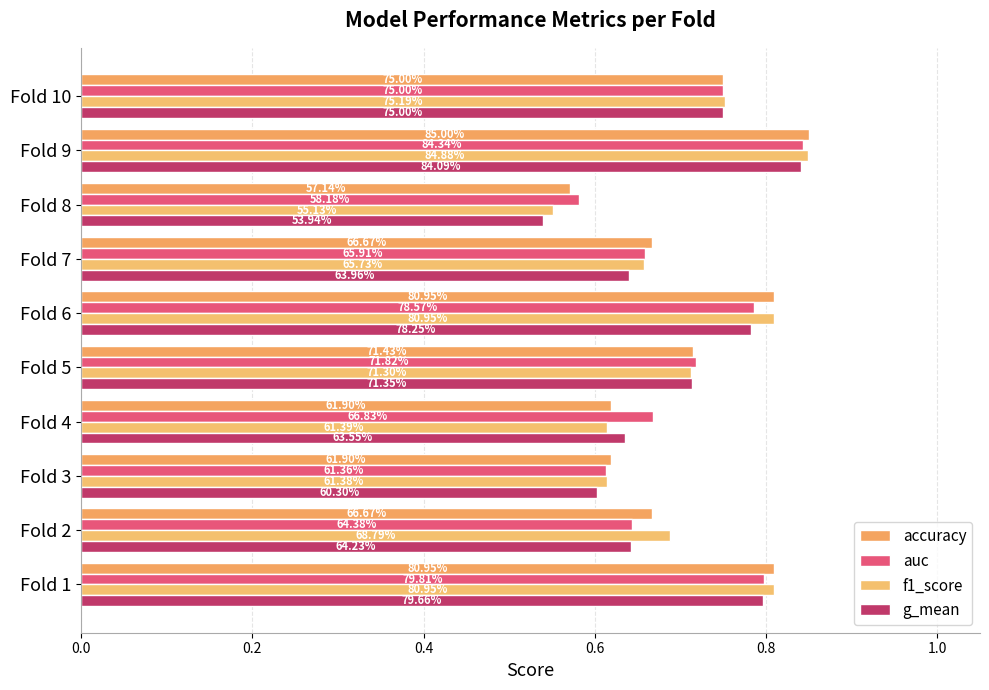

What is the lowest value of the g_mean series?

0.5